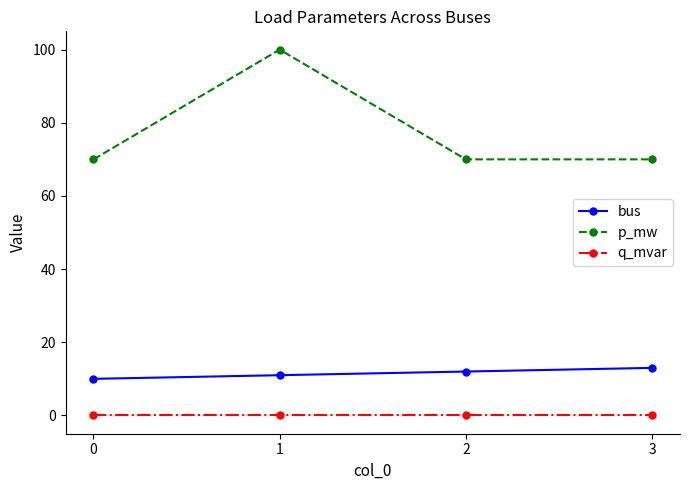

What is the difference between the highest and lowest values at 1?

100